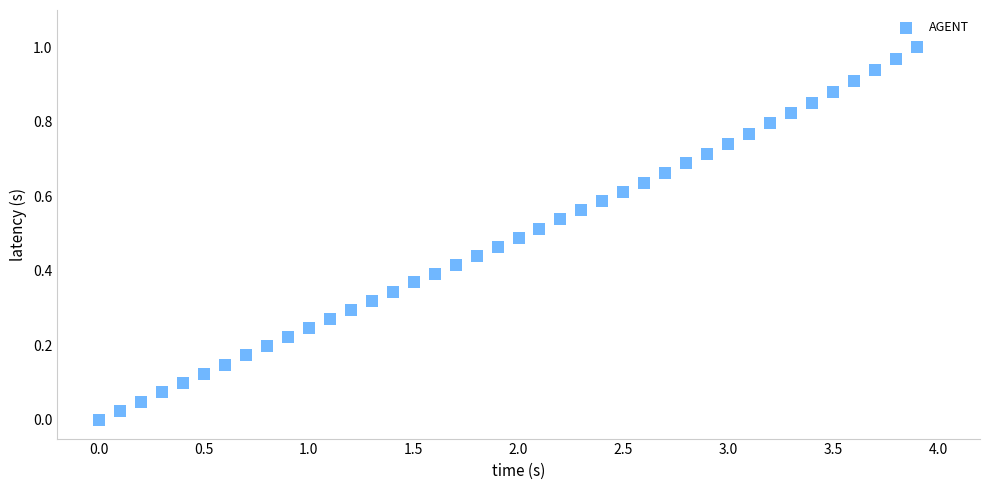

What is the range of X values (max minus min)?

3.9